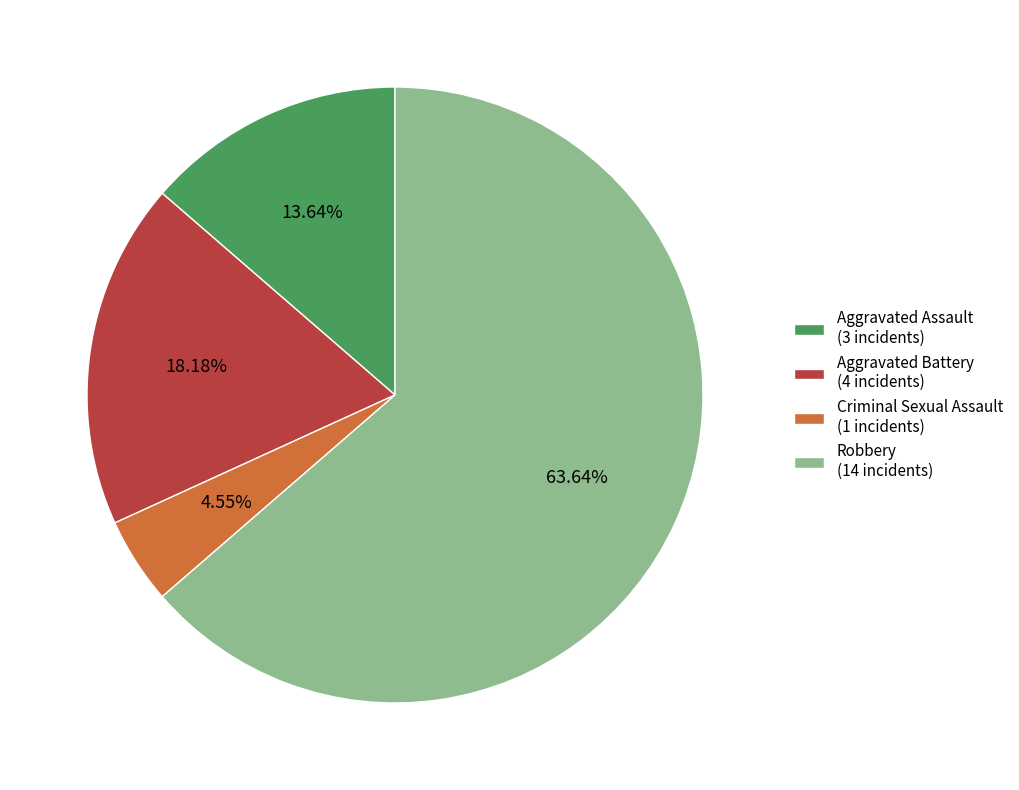

What is the smallest slice in the pie chart?

Criminal Sexual Assault